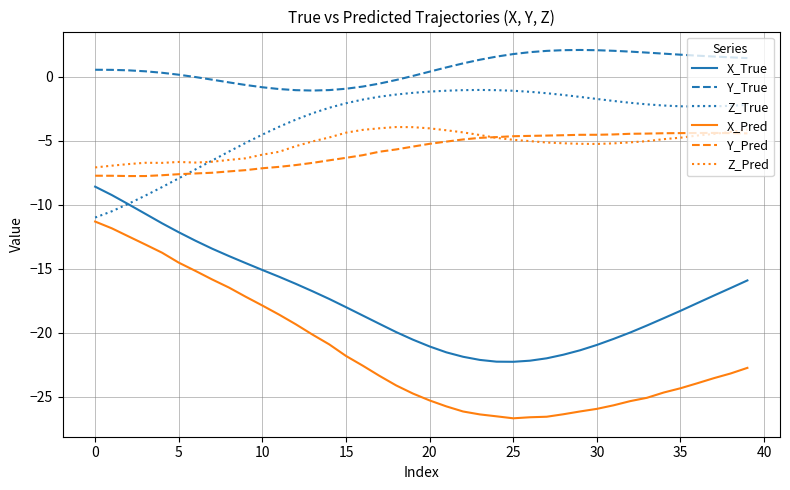

What is the sum of all Z_Pred values?

-210.3